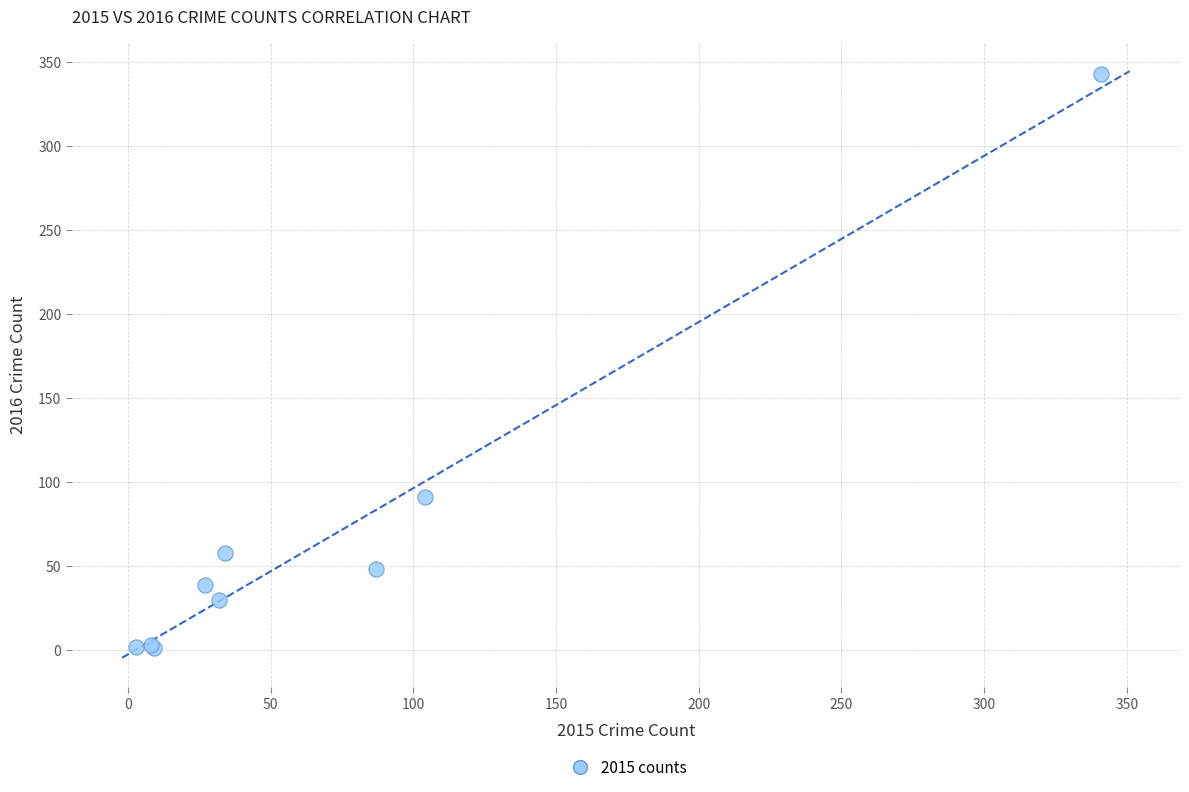

What Y value in the scatter plot is closest to 172?

91